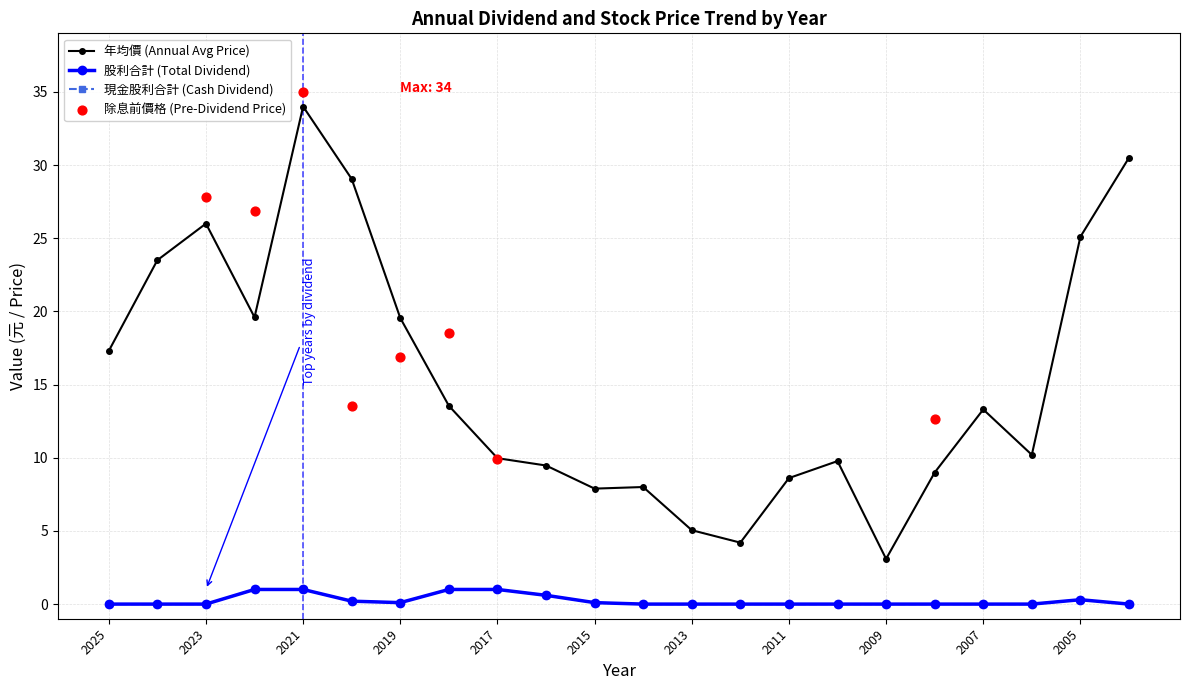

Which series has the largest total across all categories?

年均價